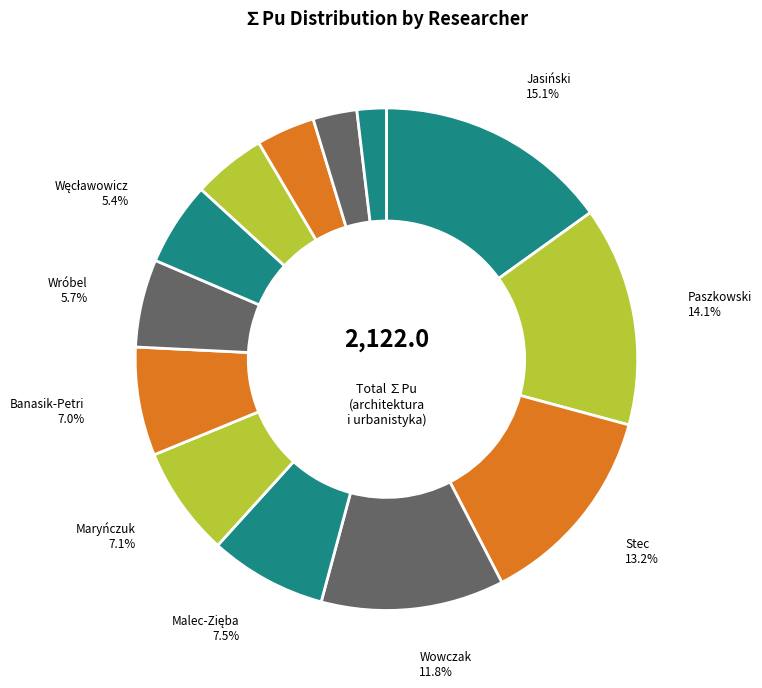

How many segments does this pie chart have?

13